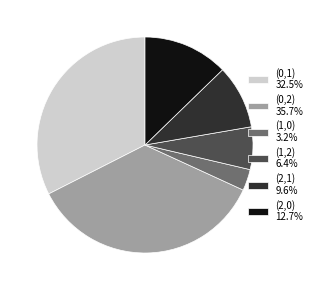

Approximately how many times larger is the value at (2,0) 12.7% compared to (1,0) 3.2%?

4.0